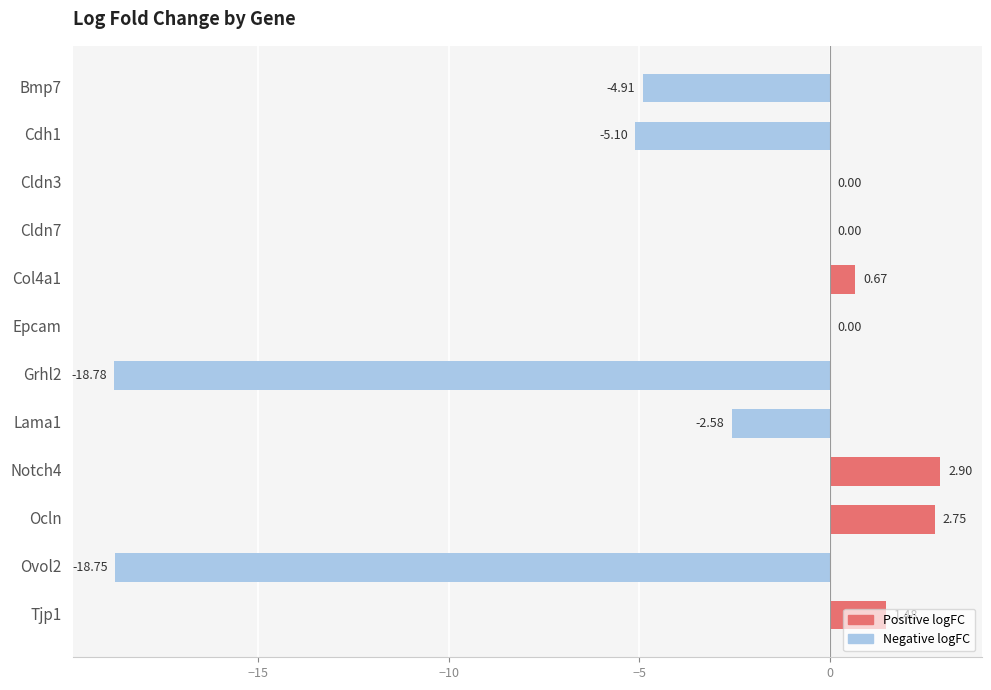

What is the sum of all values?

-42.3